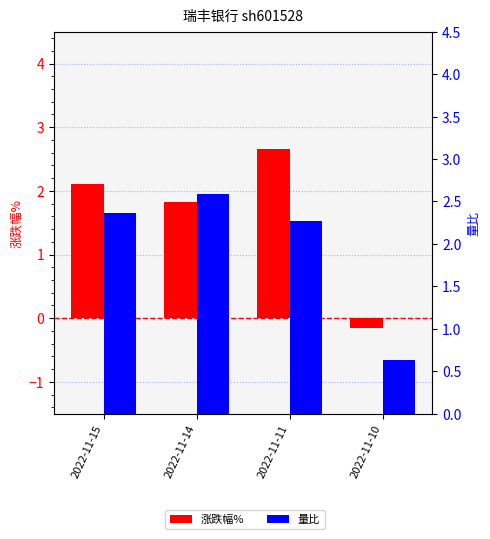

How many negative values does the 涨跌幅% series have?

1